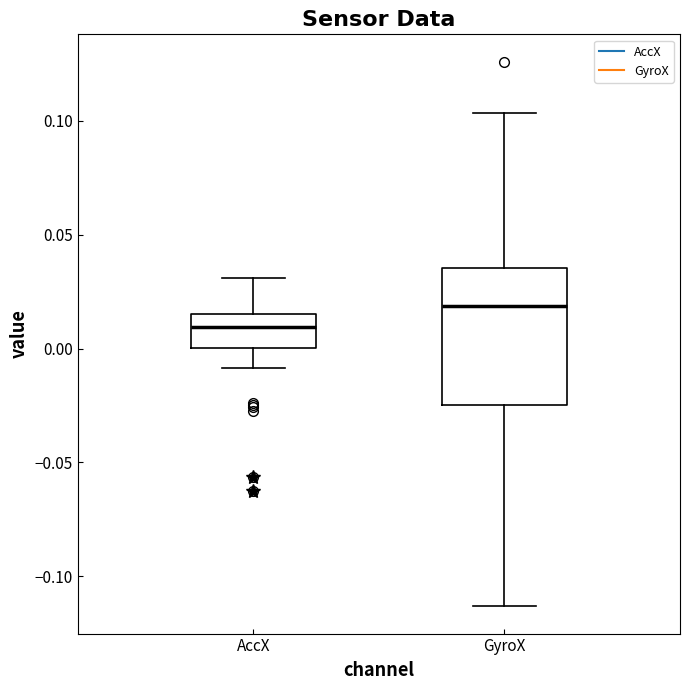

Where is the lower edge of the box for AccX on the y-axis? The values are not printed on the chart, so give them approximately, as read against the axis.

0.000